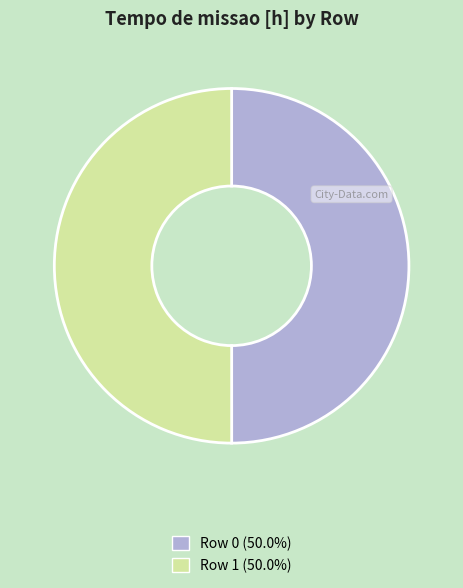

Approximately how many times larger is the value at Row 0 (50.0%) compared to Row 1 (50.0%)?

1.0